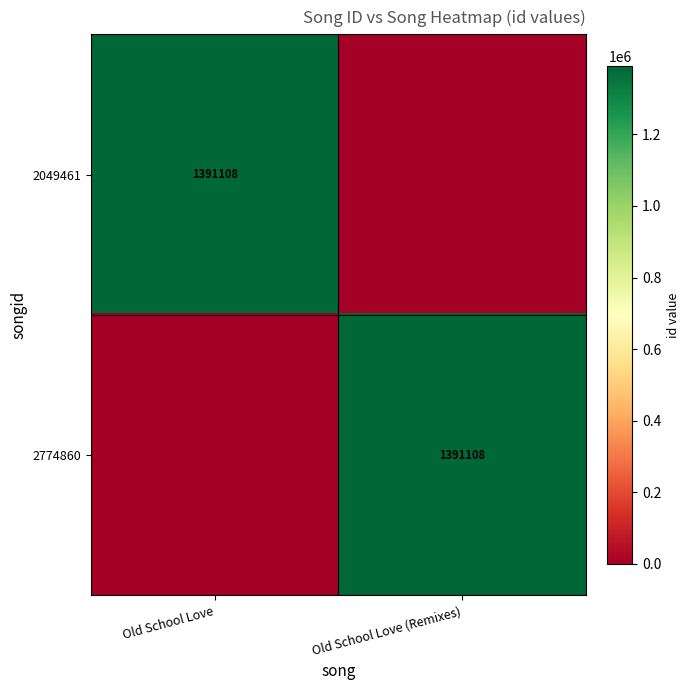

The value of 2049461 at Old School Love is 1391108. True or false?

True